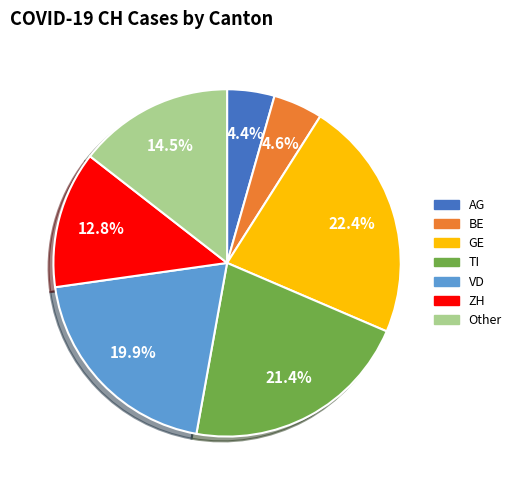

Count the number of slices in the pie.

7